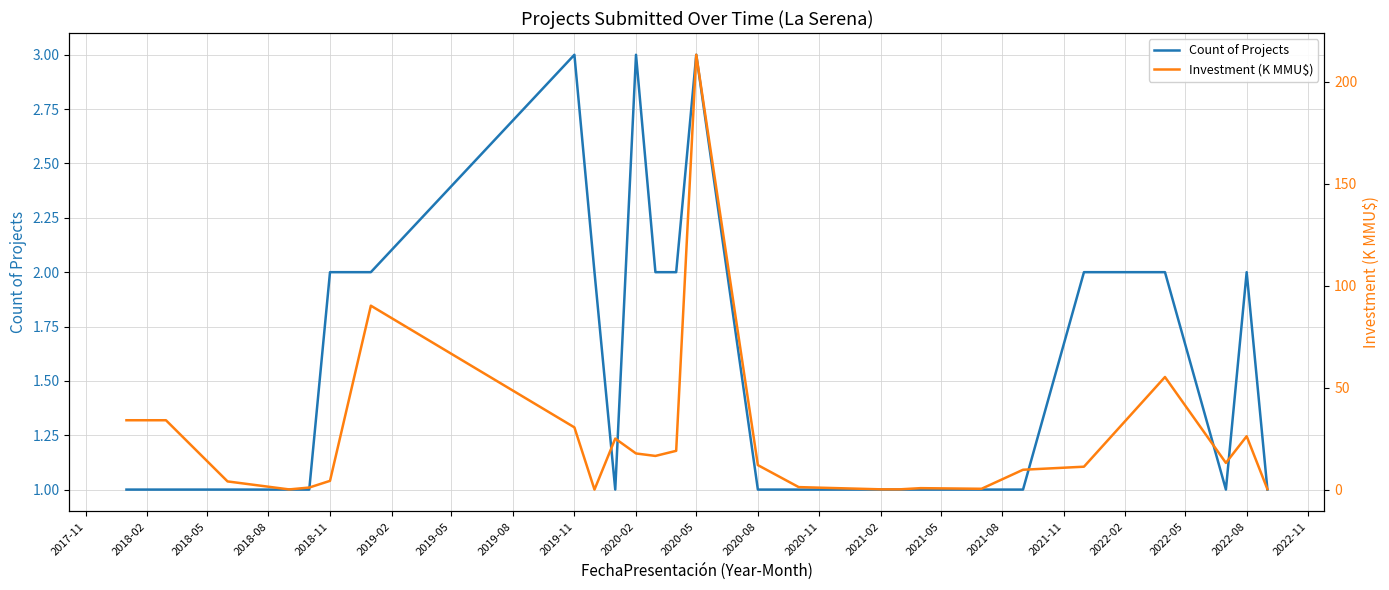

How many interior local valleys does the Count of Projects series have?

2